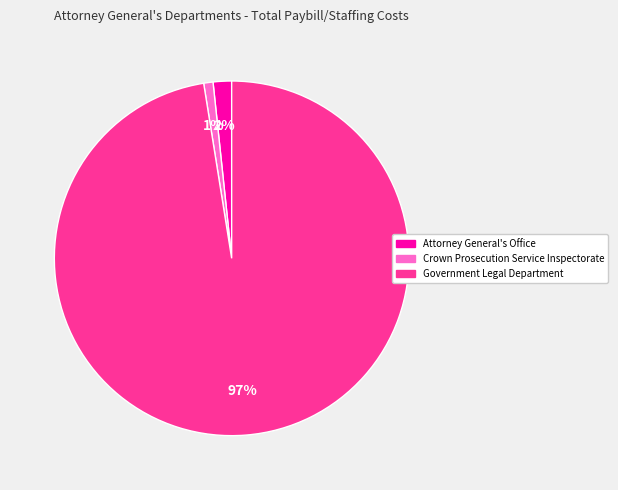

To the nearest percent, what is the combined percentage of Government Legal Department and Crown Prosecution Service Inspectorate?

98%